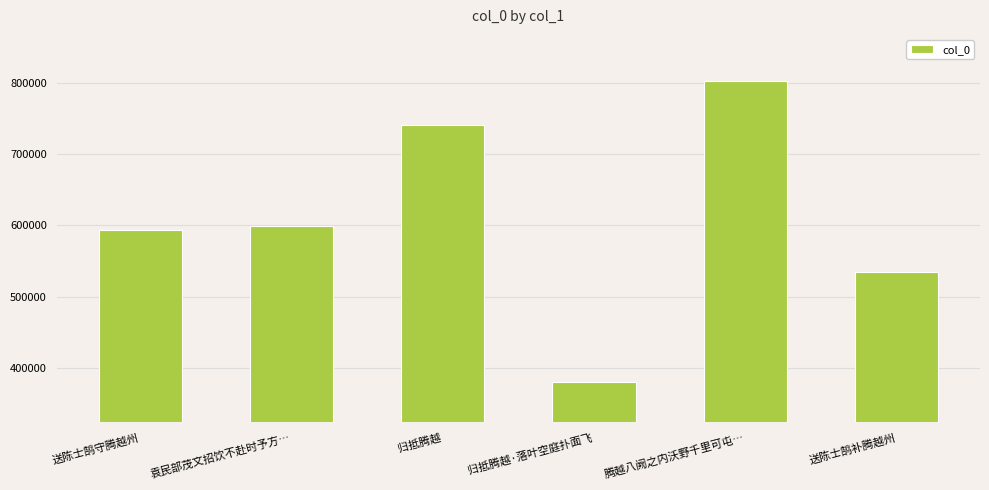

Which category has the highest value across all series?

腾越八阙之内沃野千里可屯…